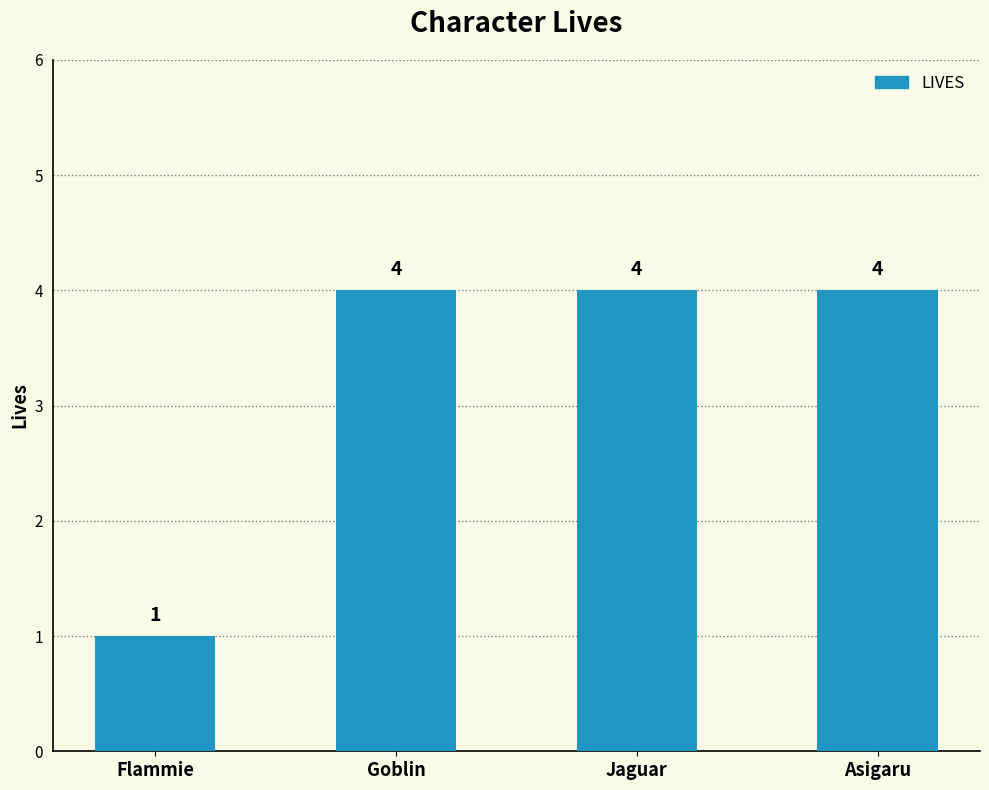

Approximately how many times larger is the value at Goblin compared to Flammie?

4.0